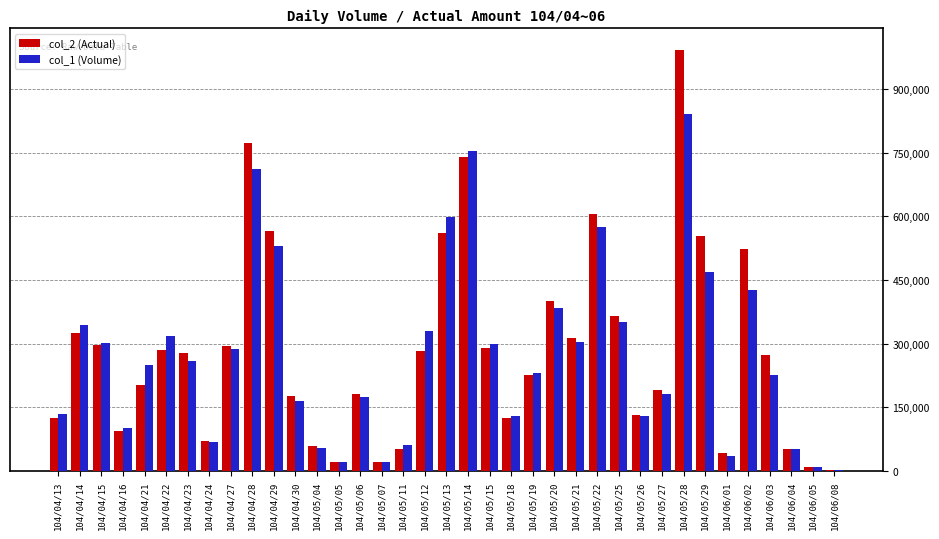

Does the chart contain stacked bars?

No